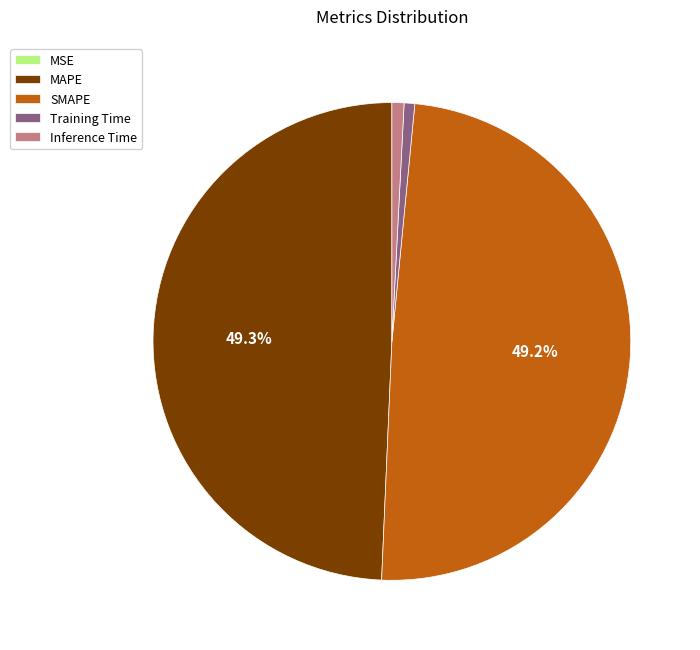

Does any single category account for the majority?

No